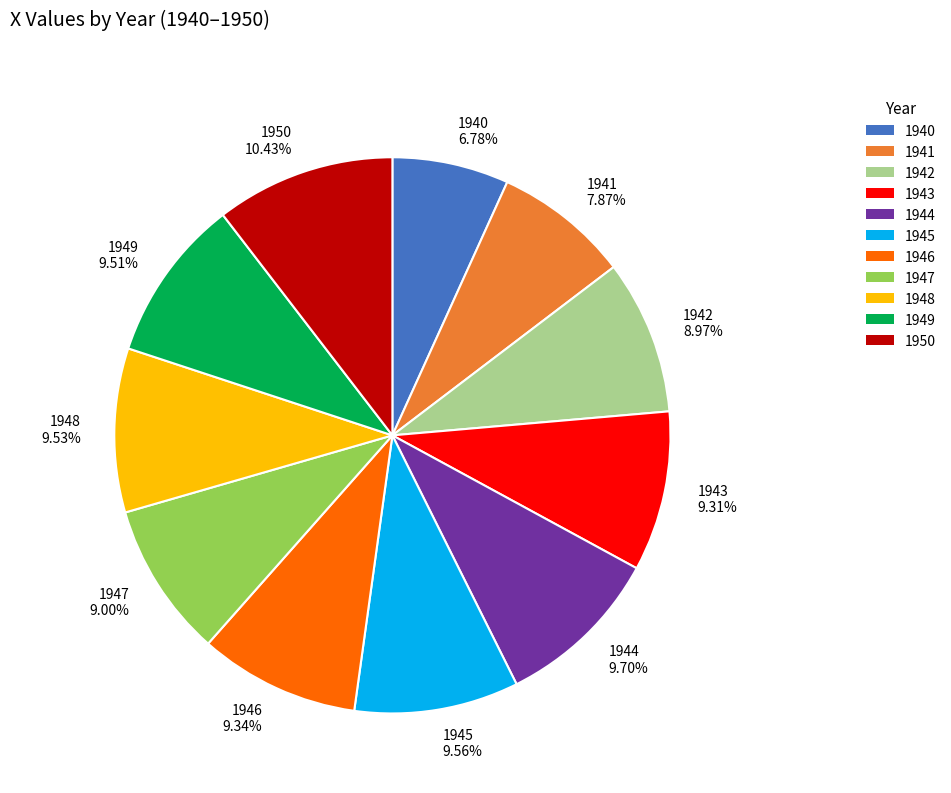

To the nearest percent, what is the average slice percentage?

9%